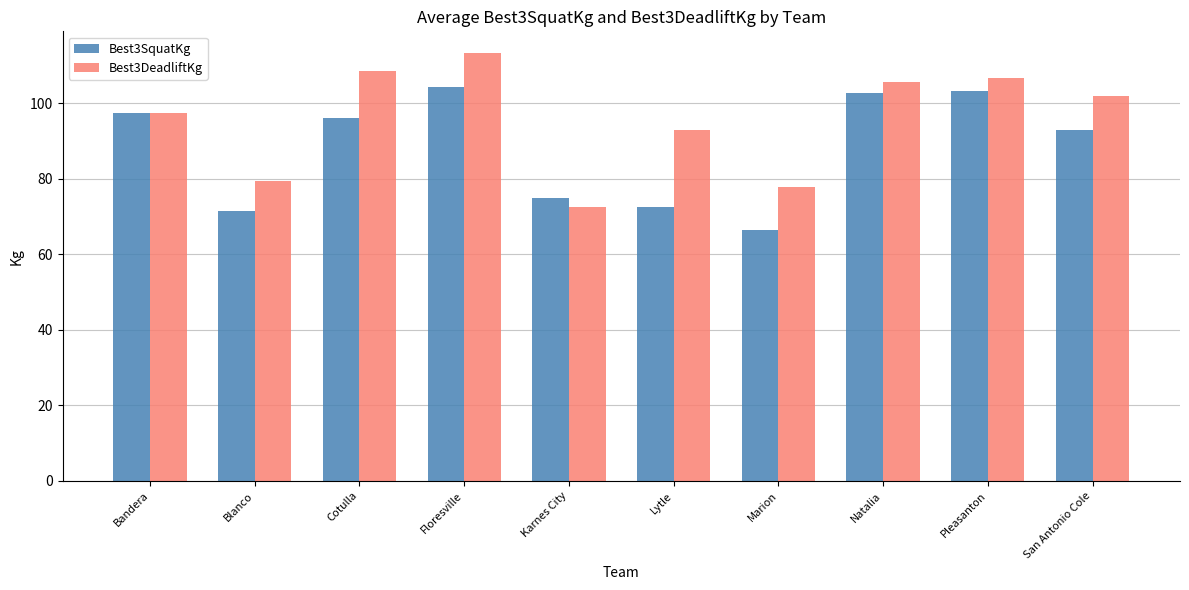

The value of Best3DeadliftKg at Lytle is 122.6. True or false?

False